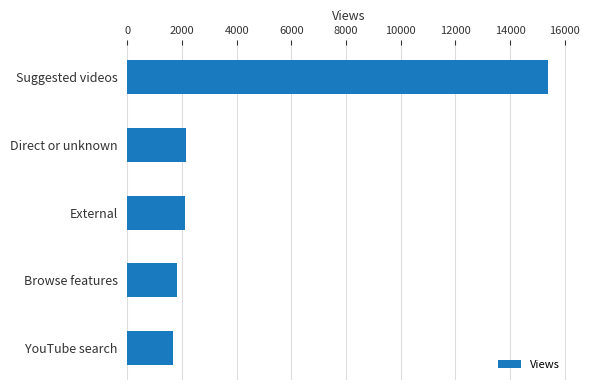

Is it true that the value at Direct or unknown is 2158?

True